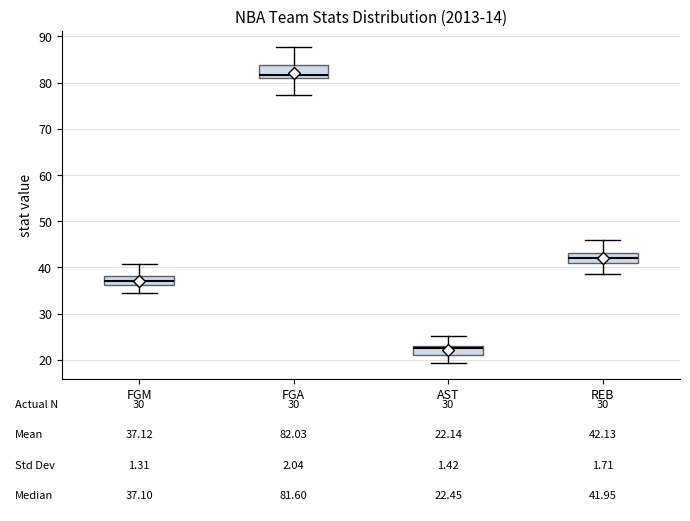

Which box has the highest median line?

FGA